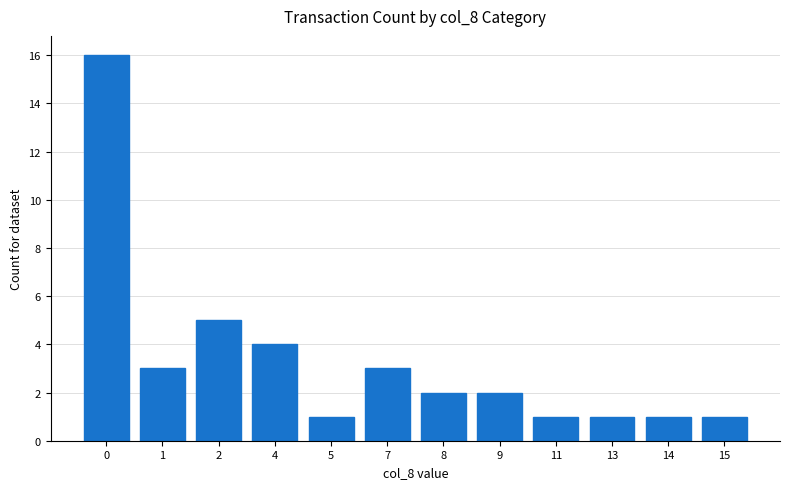

What is the value of the 2nd bar from the left?

3